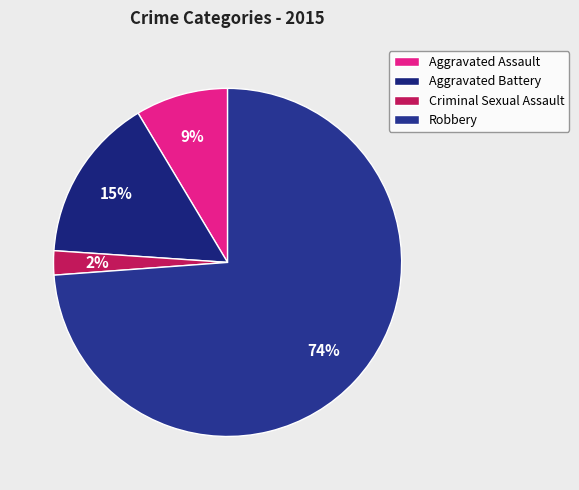

To the nearest percent, what percentage of the pie is Criminal Sexual Assault?

2%